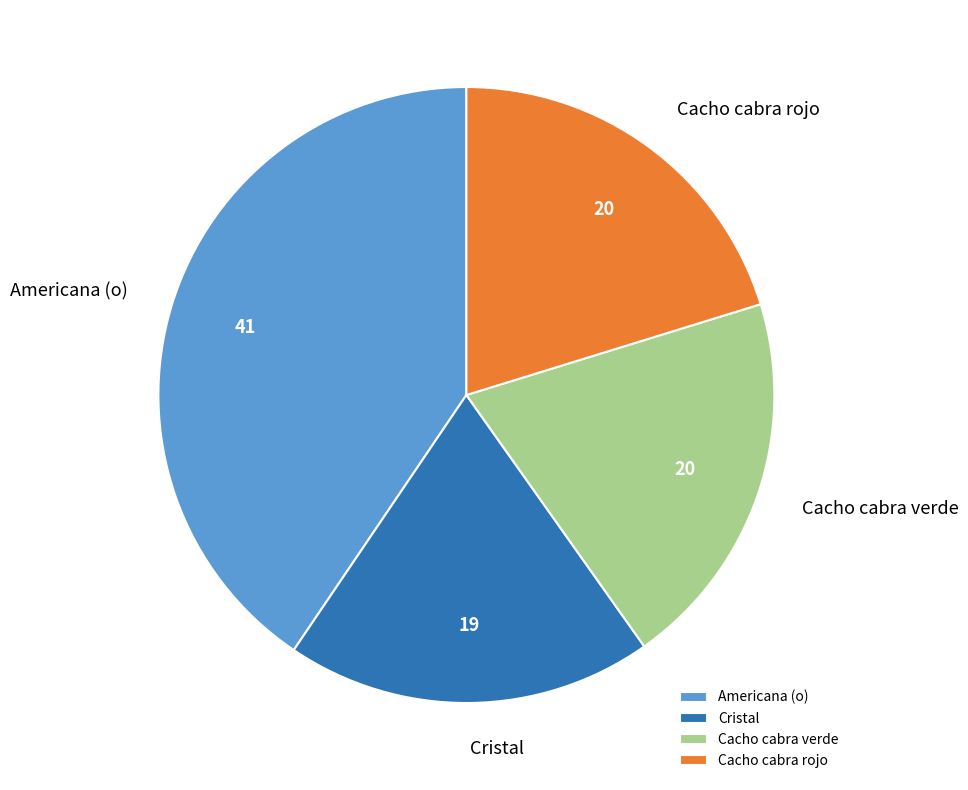

The Cacho cabra verde slice represents 20% of the pie. True or false?

True